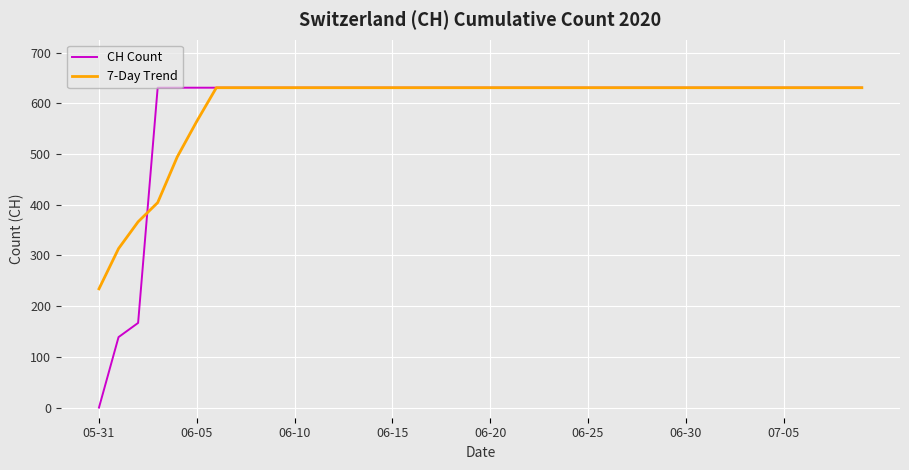

What is the greatest value displayed?

631.0